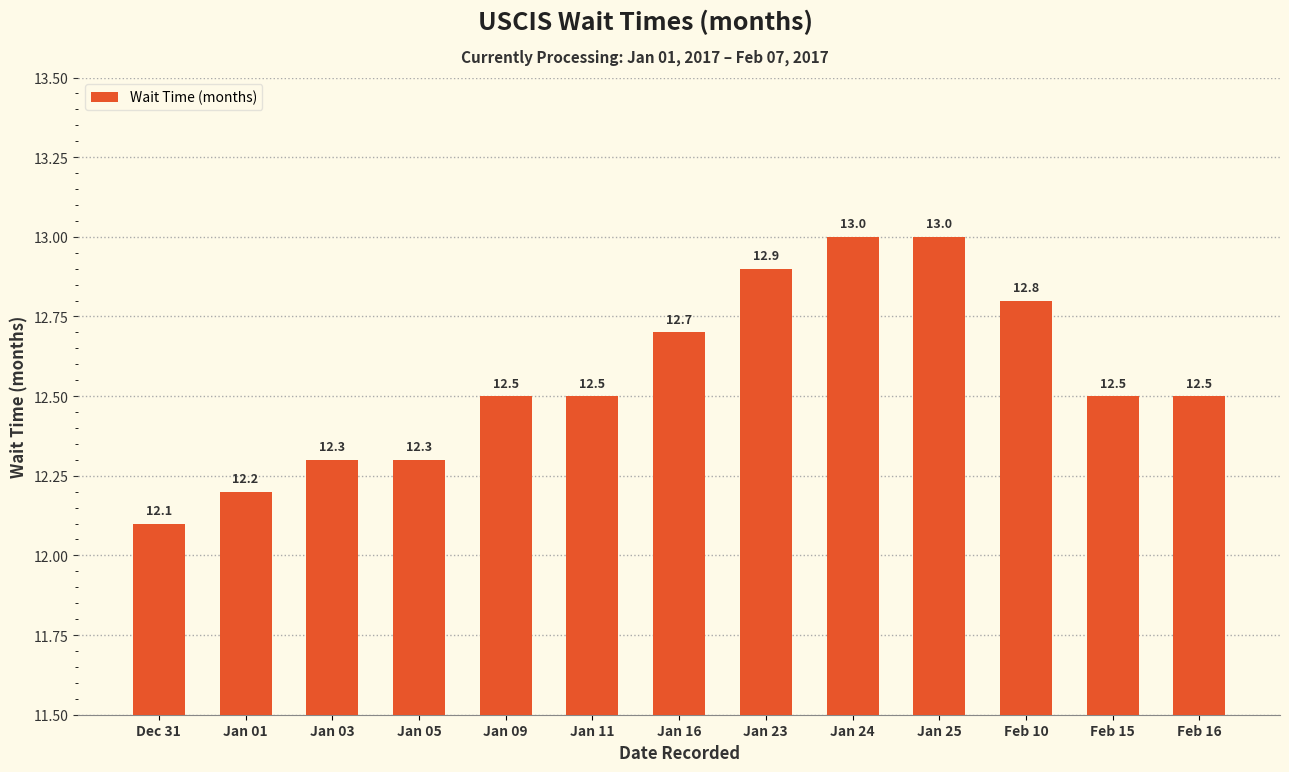

What is the average value?

12.6